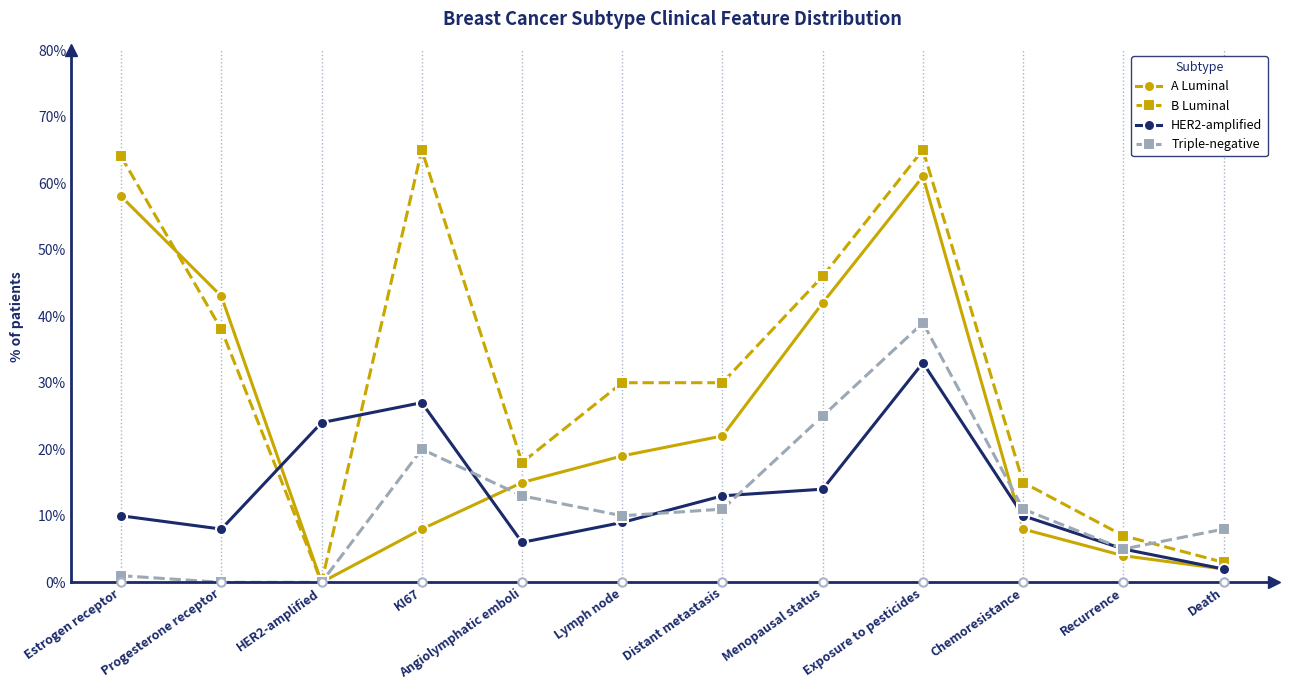

Which series ends up on top after the final intersection of B Luminal and HER2-amplified?

B Luminal